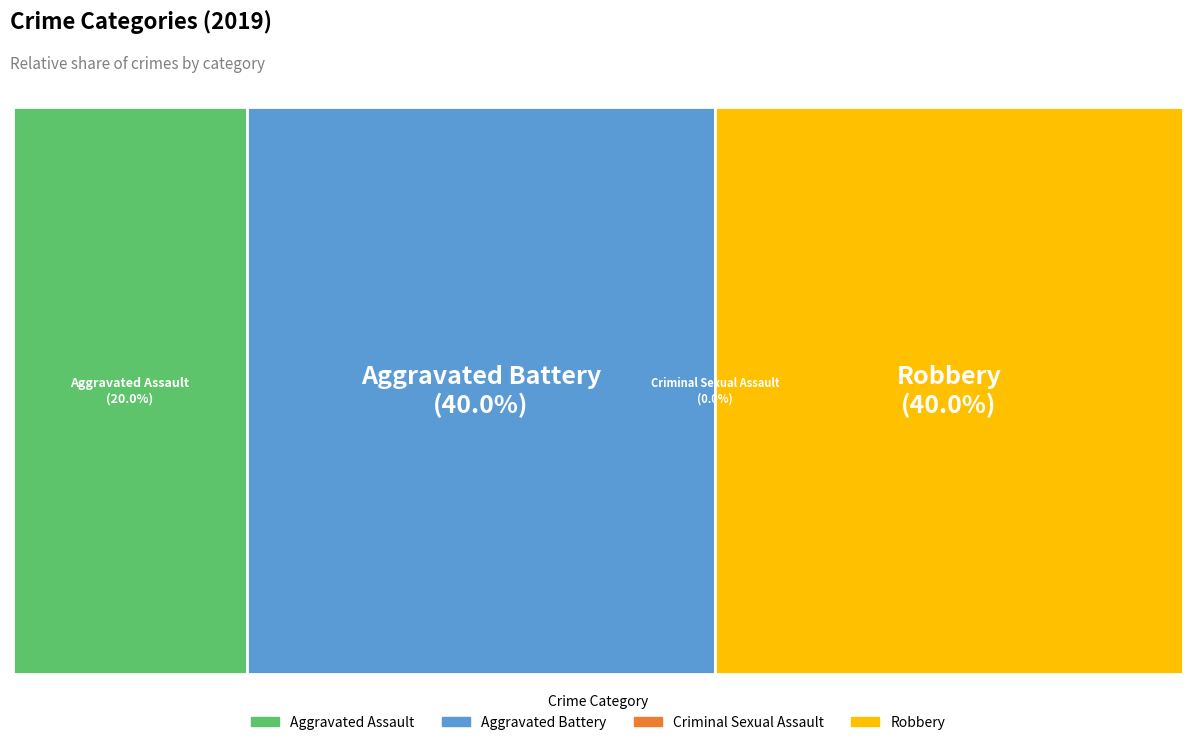

To the nearest percent, what portion does Aggravated Battery represent?

40%